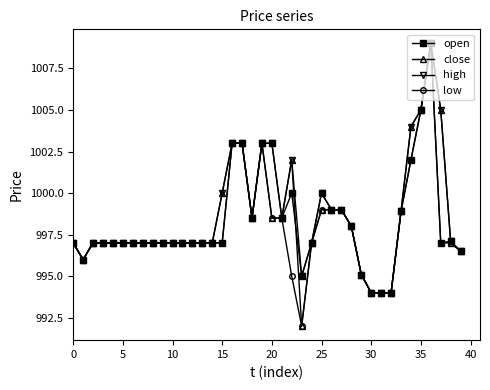

How many lines are shown in the chart?

4